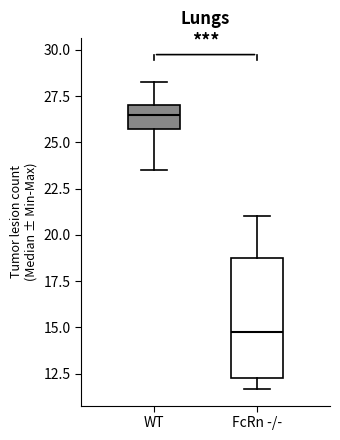

Which box's median line is the lowest?

FcRn -/-